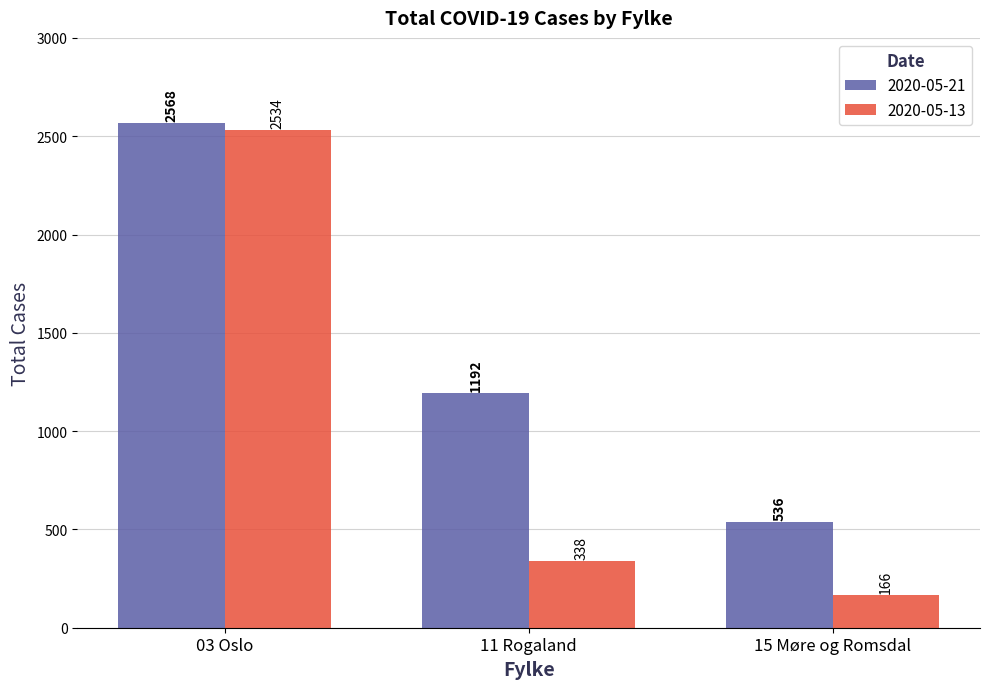

True or false: 2020-05-21 has a value of 2568 at 03 Oslo.

True